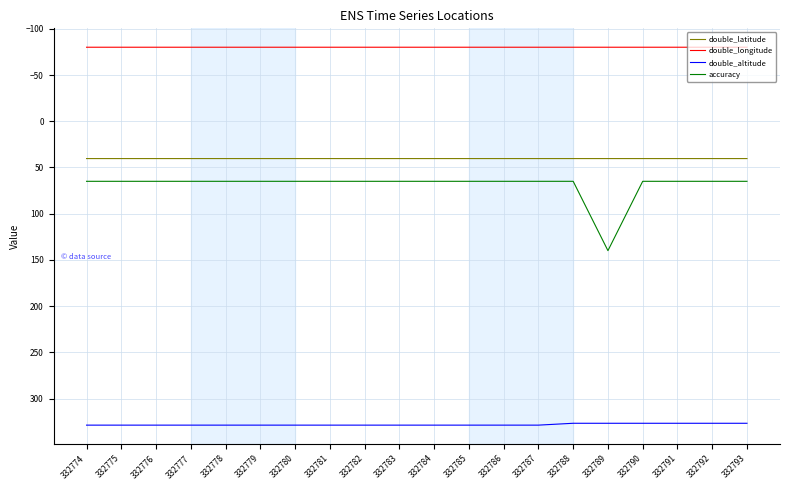

At which category is the sum across all series the highest?

332789